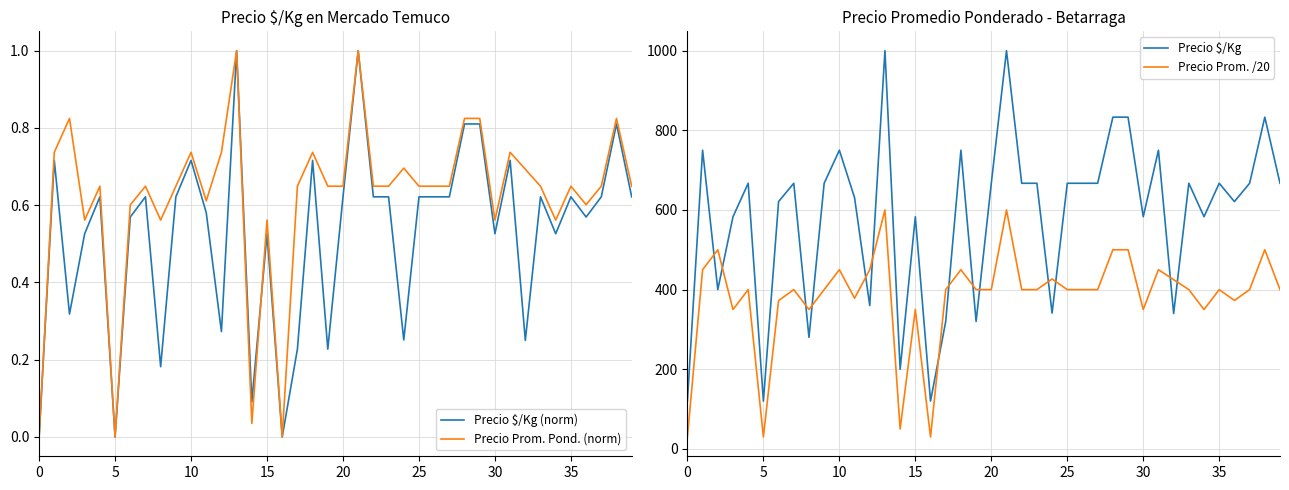

How many values in the Precio $/Kg series are below 667?

18